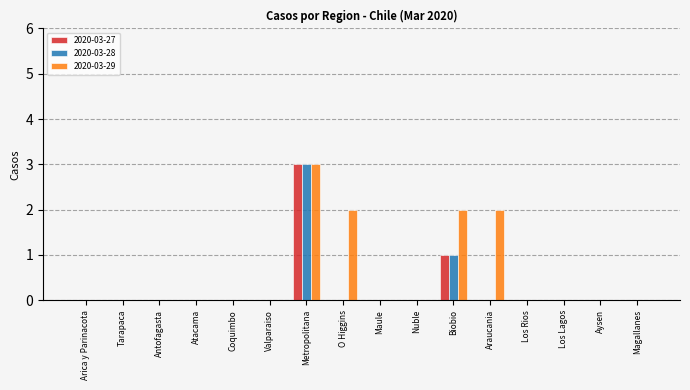

What is the sum of all 2020-03-28 values?

4